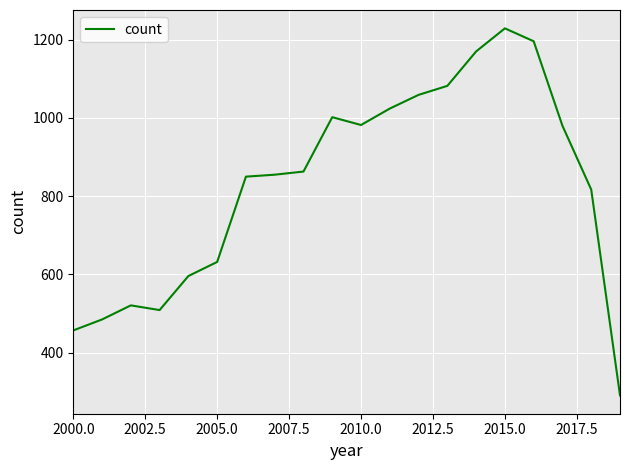

What is the minimum value shown in the chart?

291